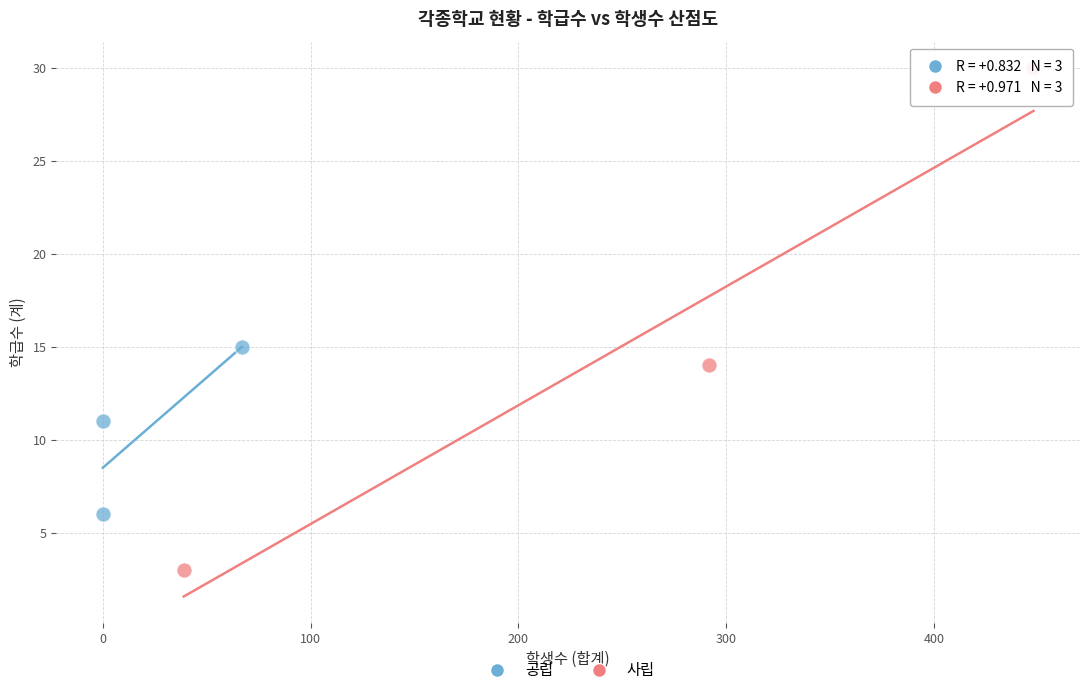

Which series contains the lowest Y value?

사립